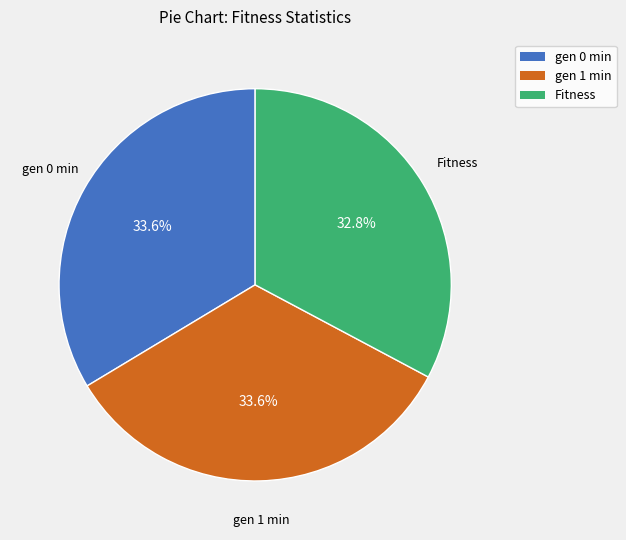

Approximately how many times larger is the value at Fitness compared to gen 0 min?

1.0